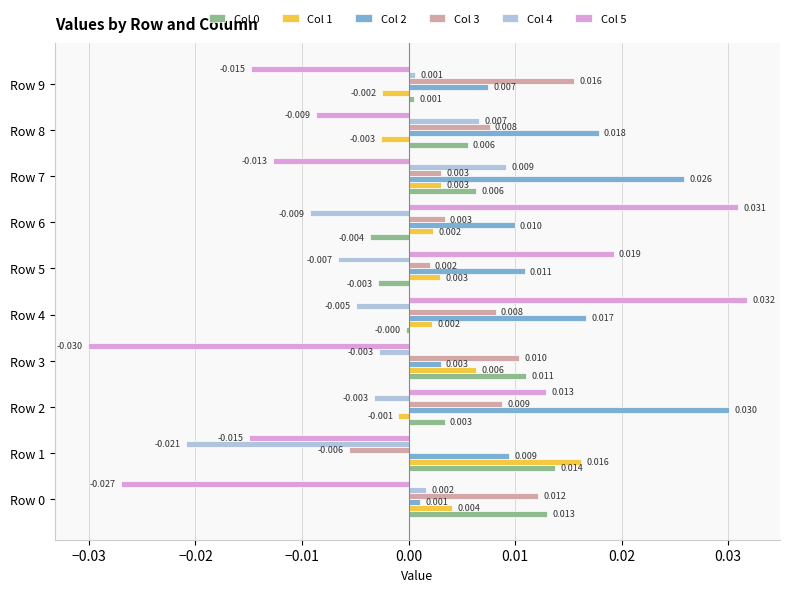

How many series are shown in this chart?

6